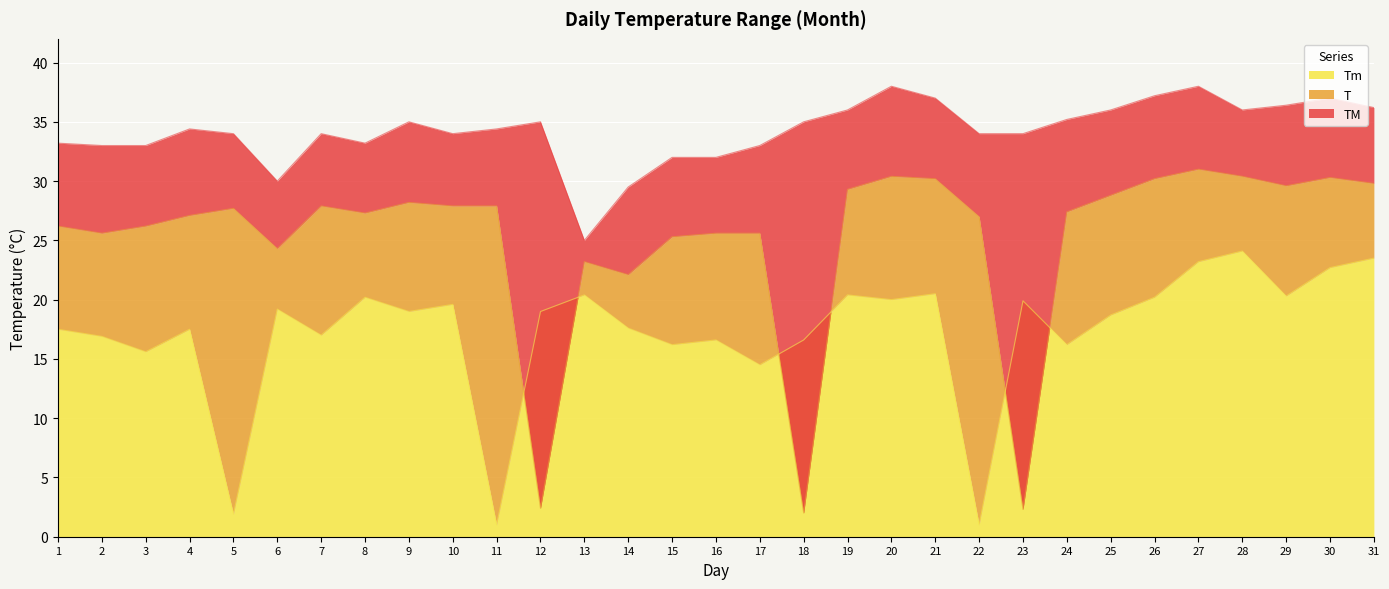

Which series ends up on top after the final intersection of Tm and T?

T